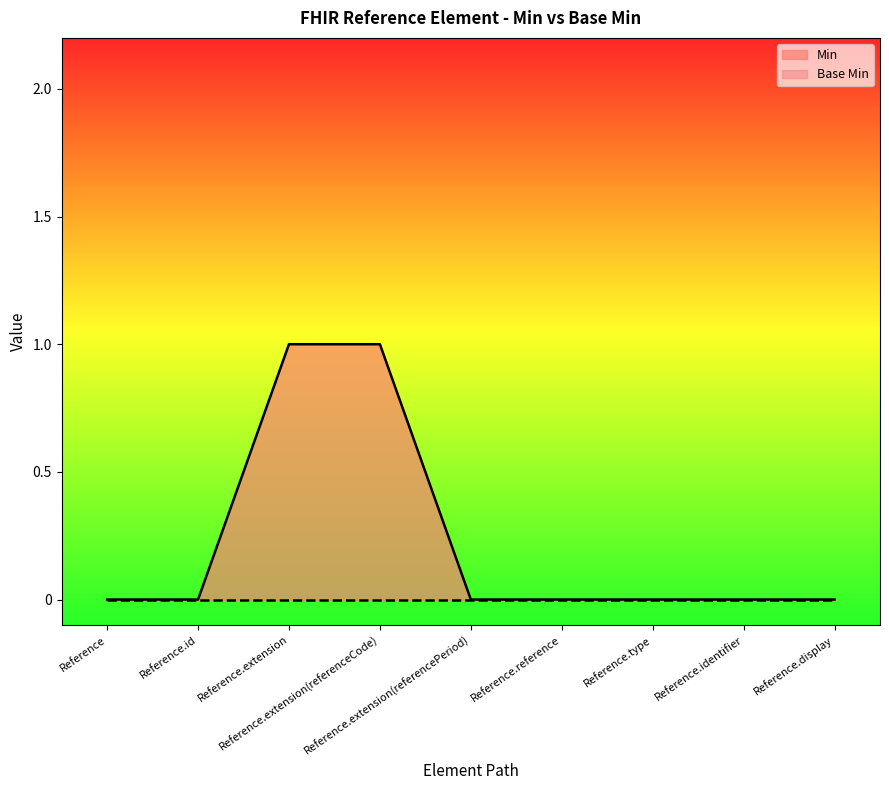

How many distinct data groups are displayed?

2